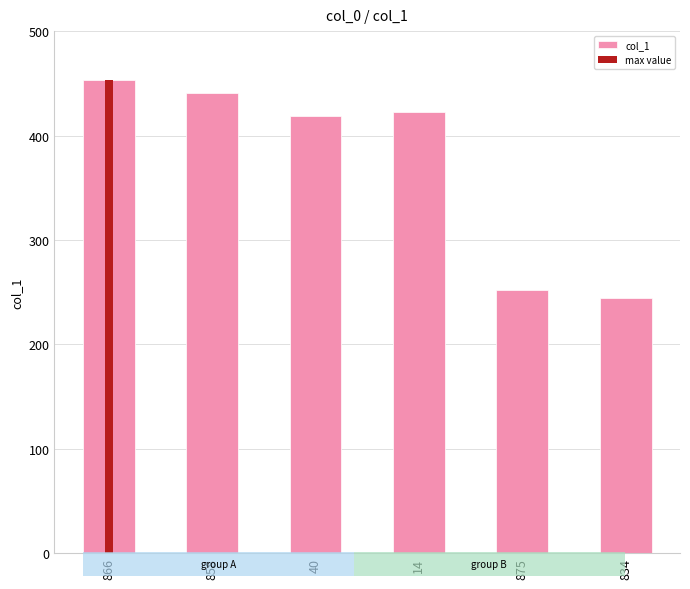

What is the difference between the values at 40 and 875?

167